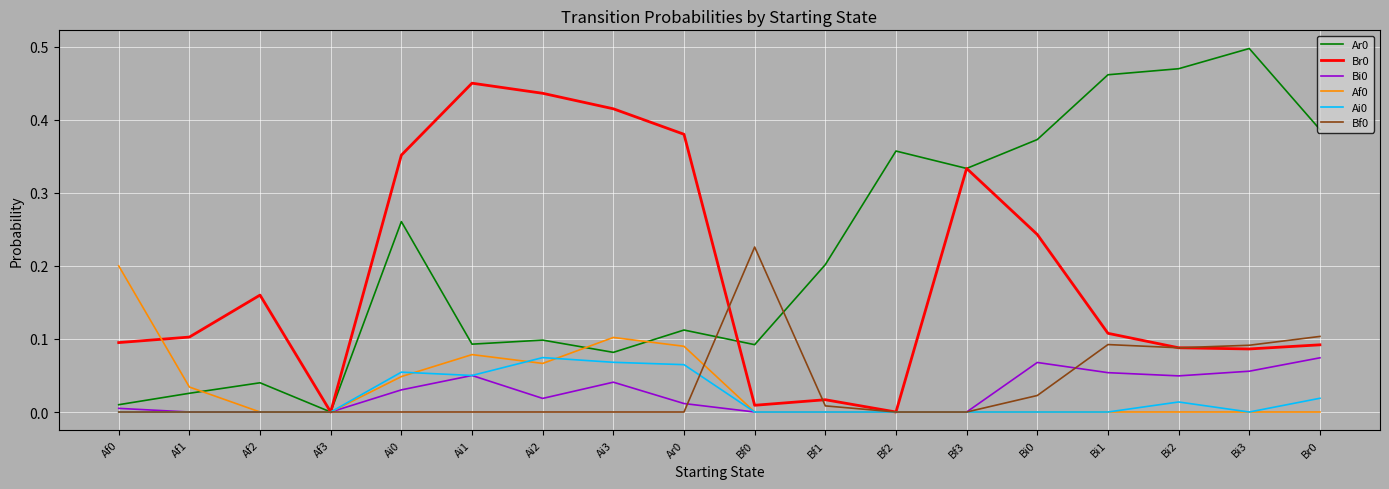

The Ai0 series shows 0.0 at Ar0. True or false?

False